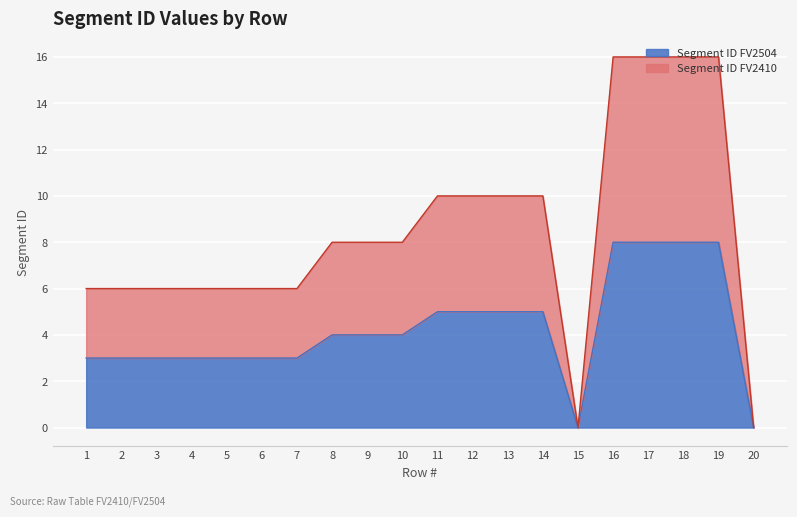

At how many categories does at least one series exceed 10?

4